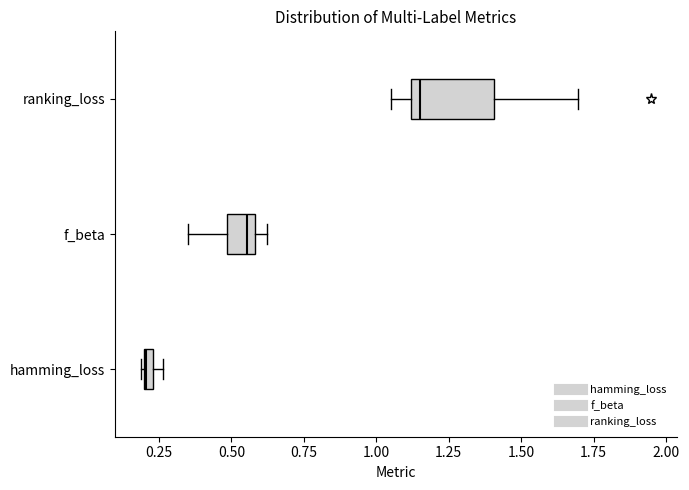

Which box has the furthest to the right median line?

ranking_loss